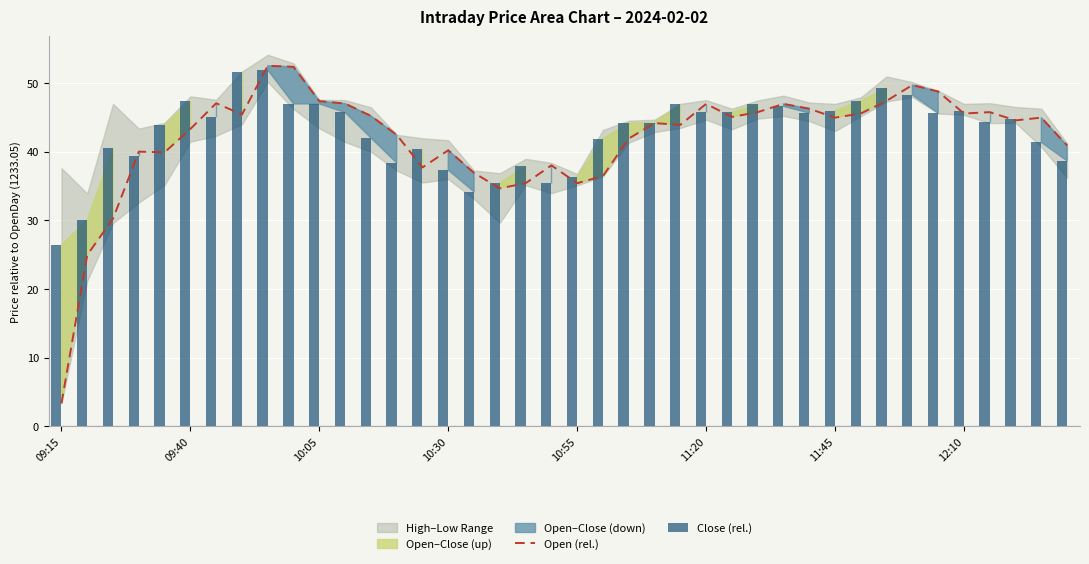

What position from the left is 10:05?

3